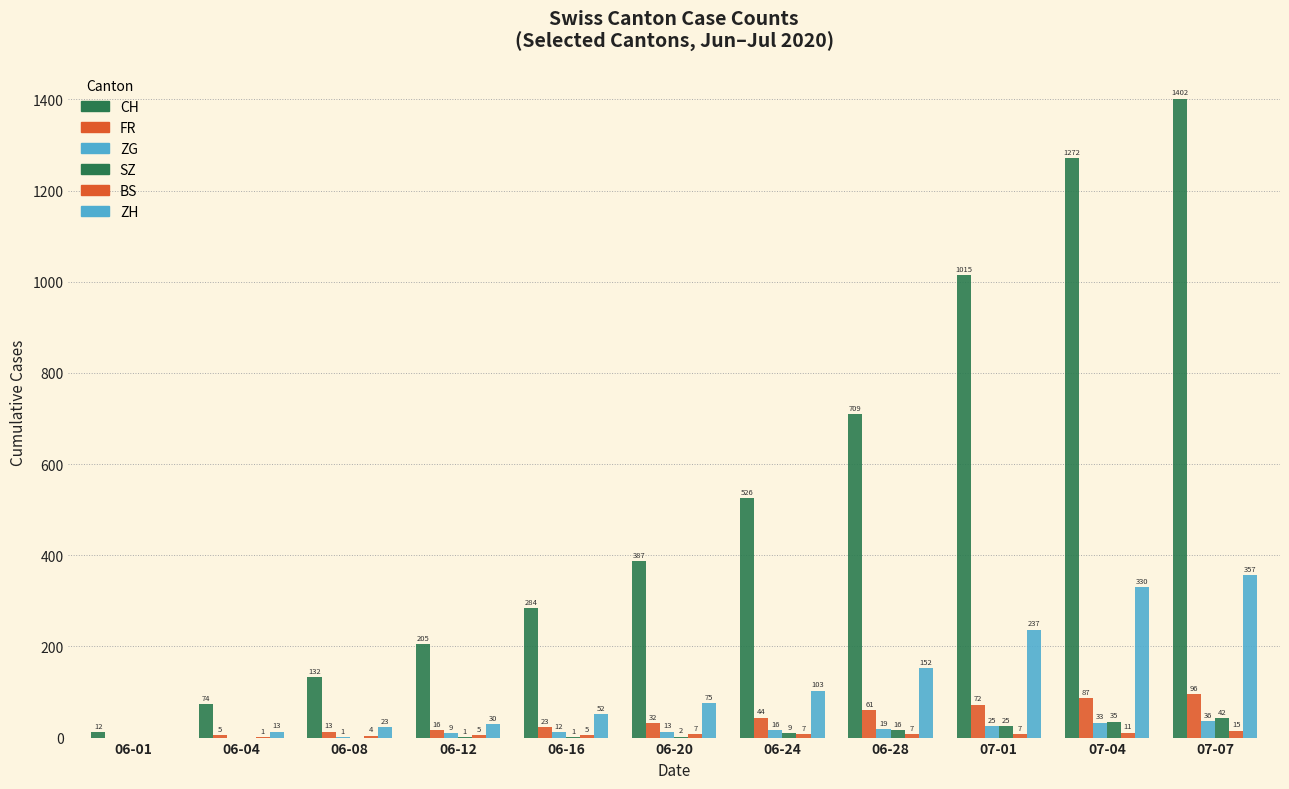

Are the bars grouped side by side (vs. stacked)?

Yes